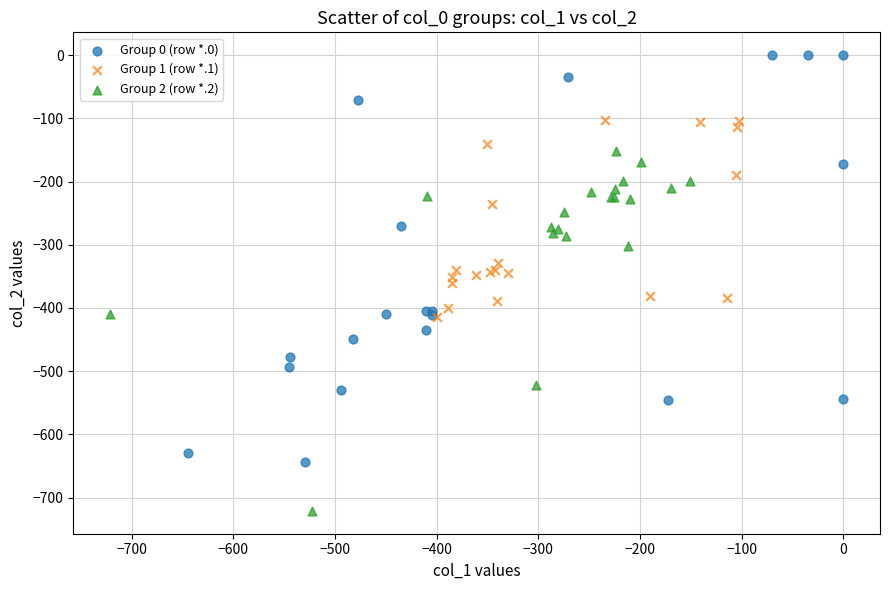

Which series has the widest spread of Y values?

Group 0 (row *.0)